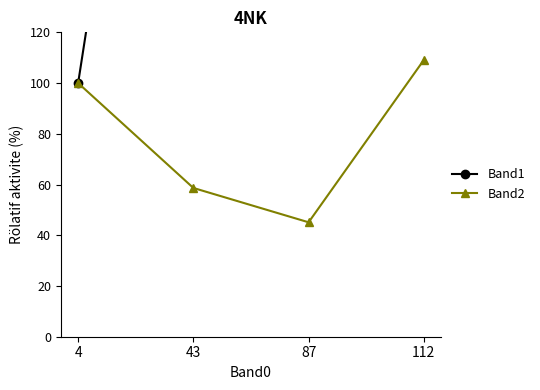

At how many categories does at least one series exceed 260?

2